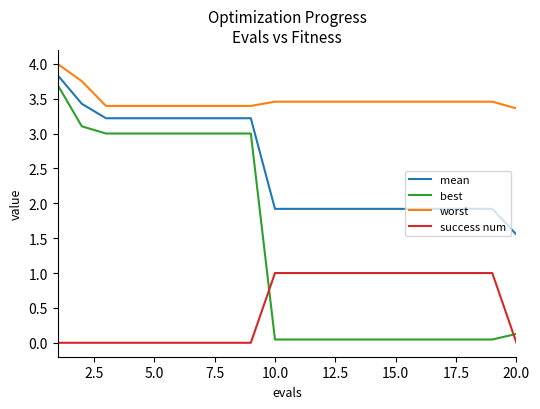

What is the difference between the maximum and minimum values in the best series?

3.7